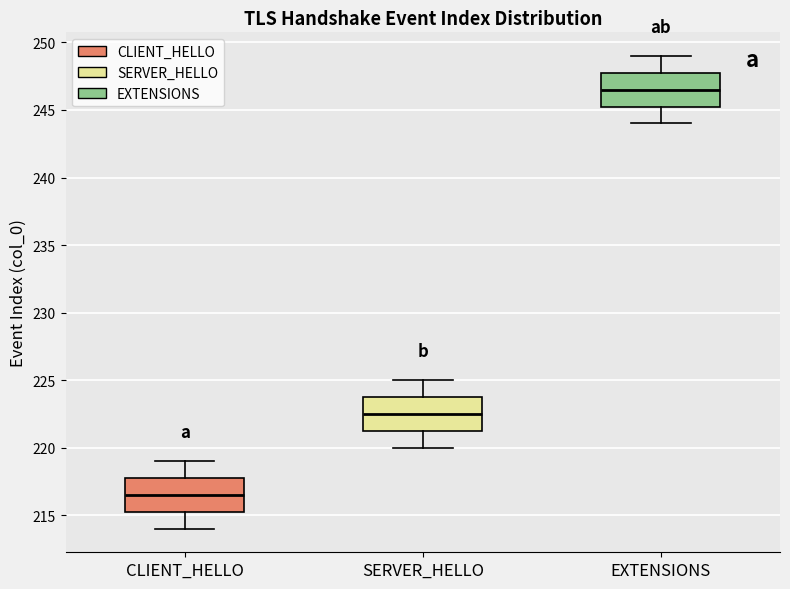

Reading left to right, read every box against the y-axis: the position of its median line, the range the box covers, and the ends of its whiskers. The values are not printed on the chart, so give them approximately, as read against the axis.

CLIENT_HELLO: median 216.5, box 215.5 to 218.0, whiskers 214.0 to 219.0
SERVER_HELLO: median 222.5, box 221.5 to 224.0, whiskers 220.0 to 225.0
EXTENSIONS: median 246.5, box 245.5 to 248.0, whiskers 244.0 to 249.0